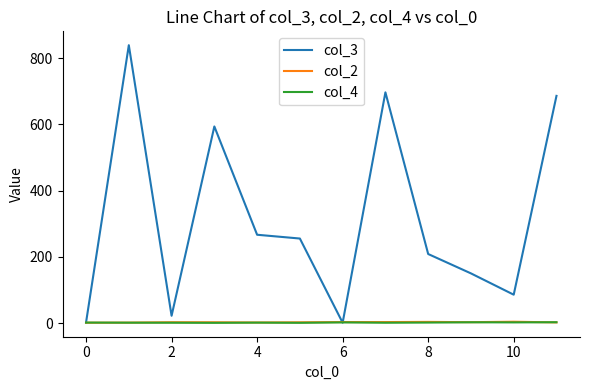

What is the greatest value displayed?

839.0